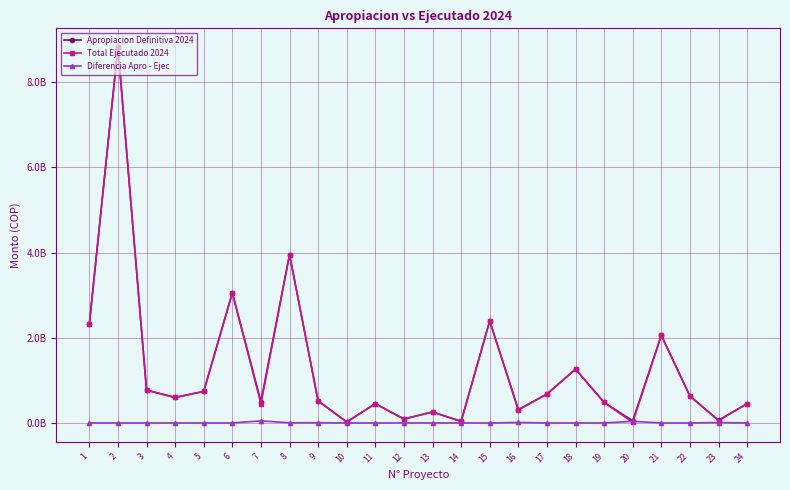

Does the chart have visible grid lines?

Yes